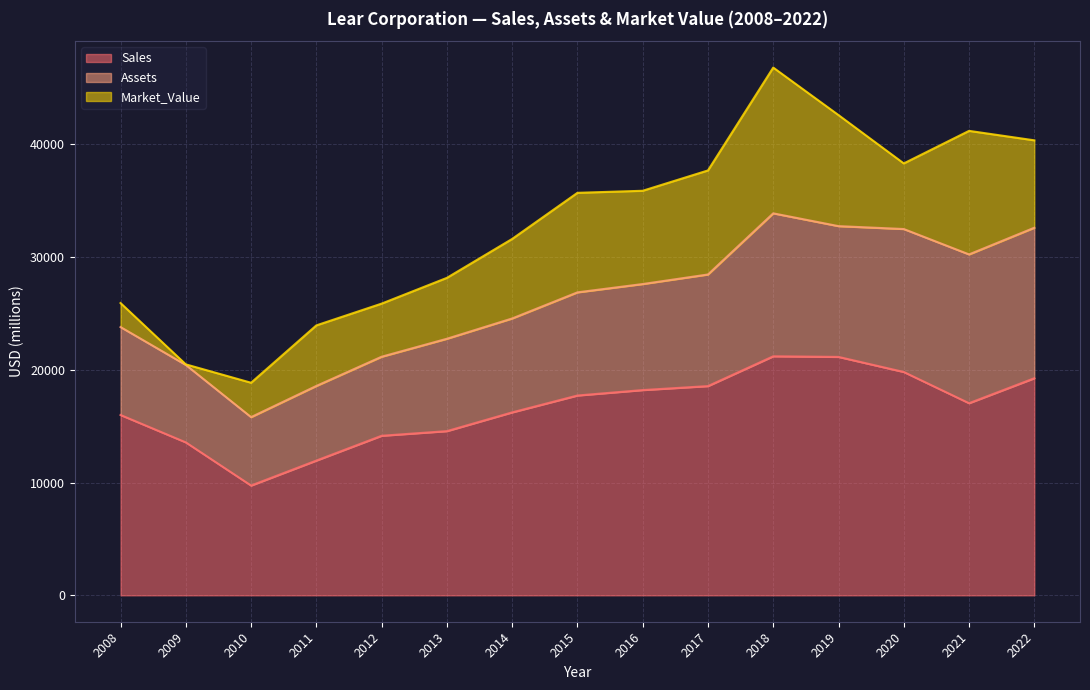

What are all the series names shown in the legend?

Sales, Assets, Market_Value